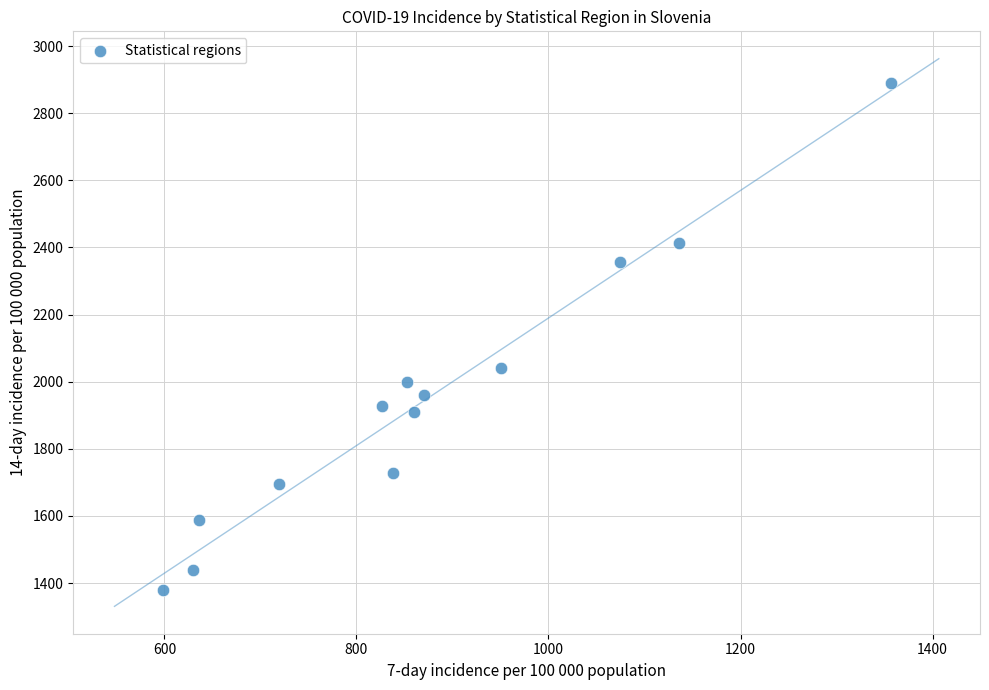

What Y value in the scatter plot is closest to 2134?

2041.2